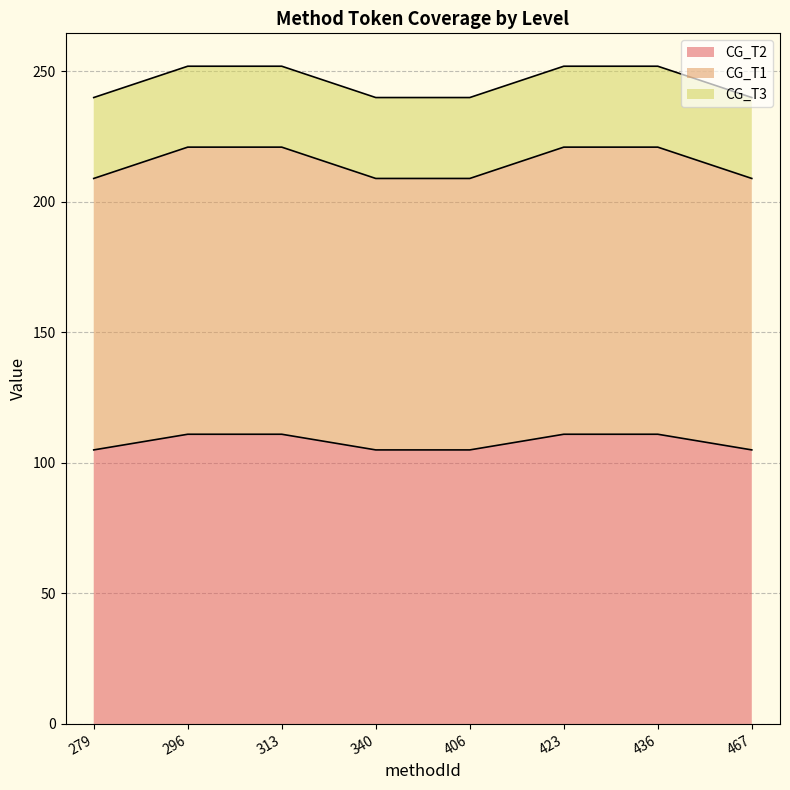

Does the chart have visible grid lines?

Yes